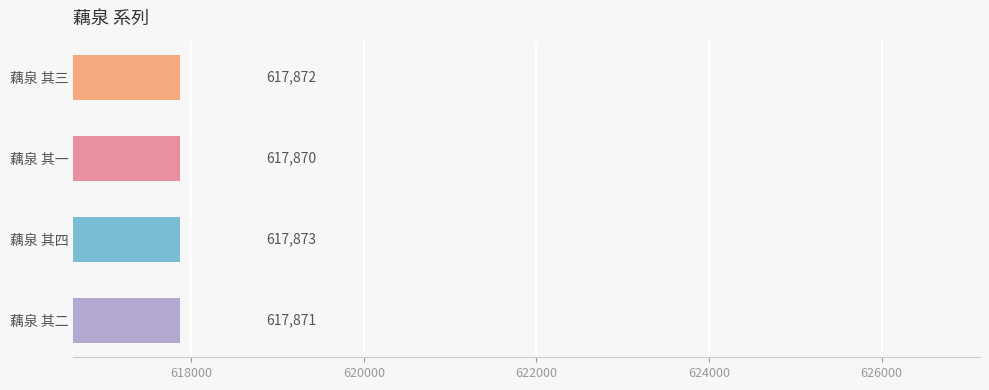

What is the change in value from 藕泉 其一 to 藕泉 其二?

+1